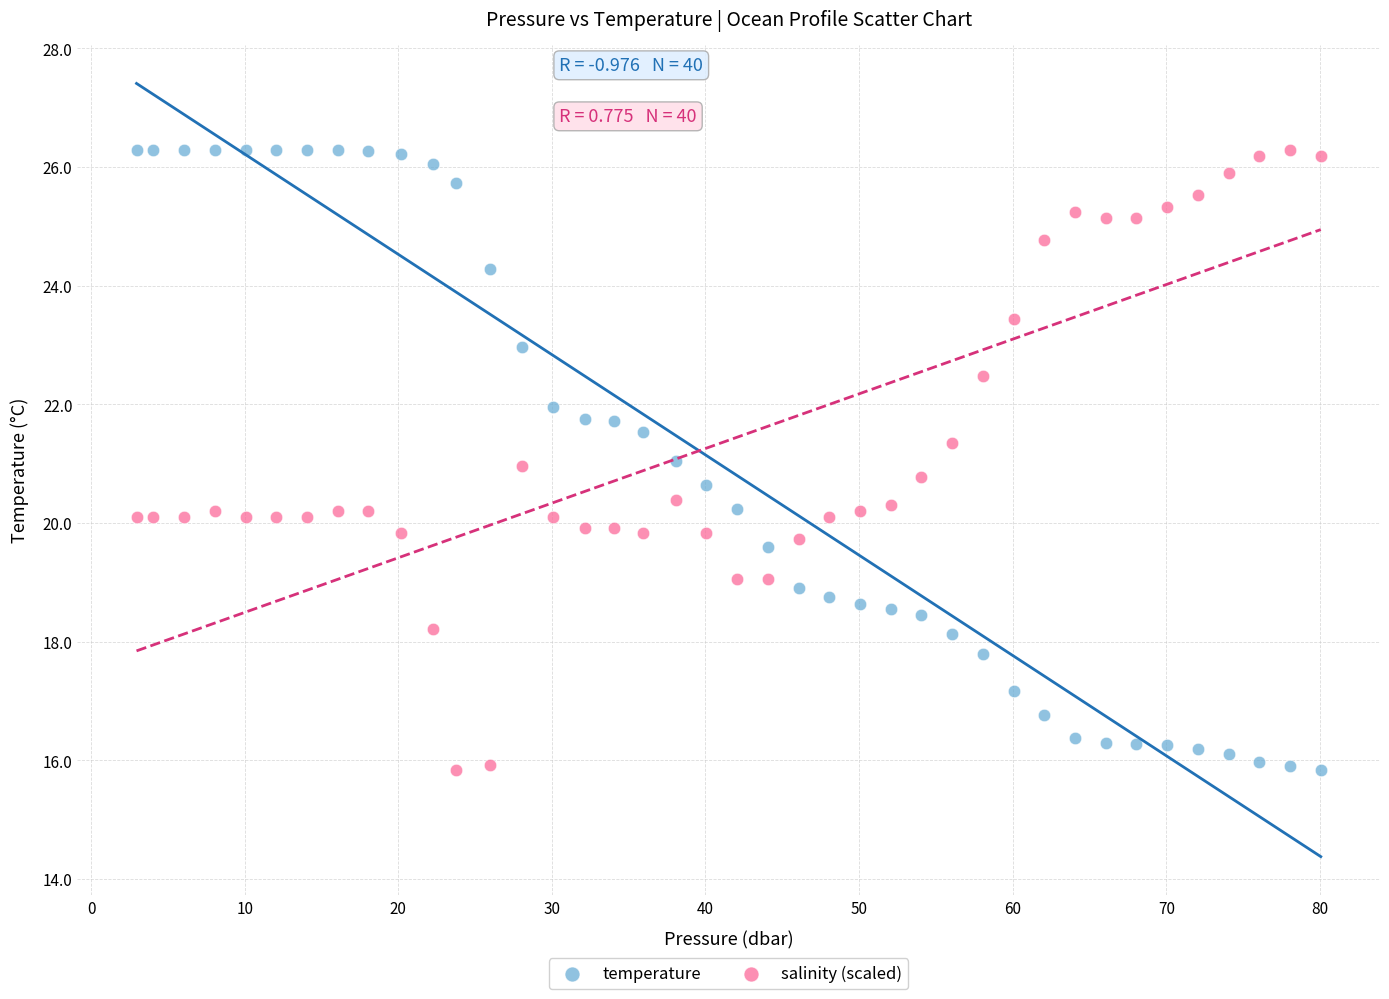

What is the X range (max minus min) for the scatter plot?

77.1